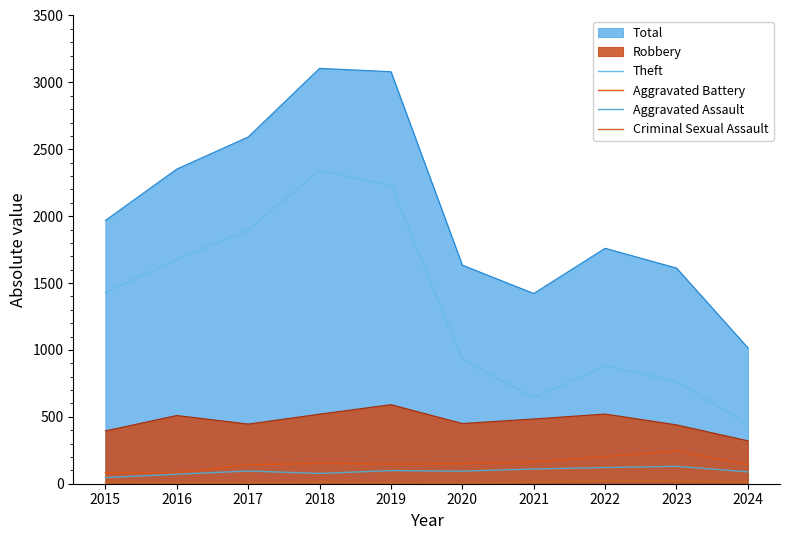

What is the sum of all Aggravated Assault values?

931